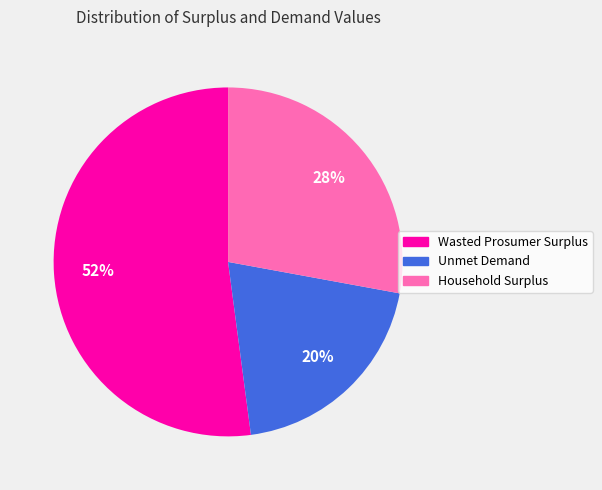

Does any single category account for the majority?

Yes